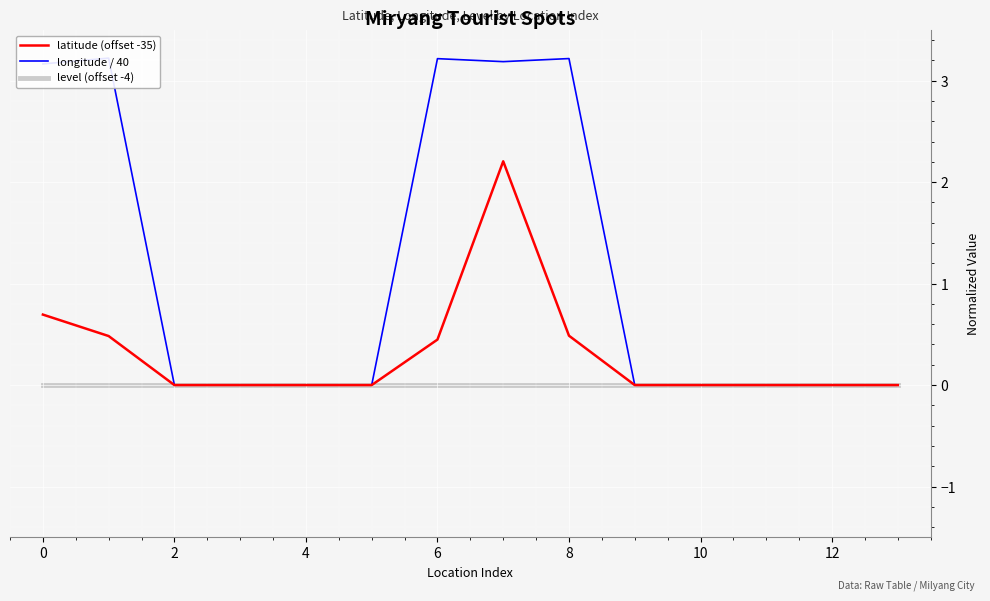

True or false: level (offset -4) has a value of 0.0 at 12.

True